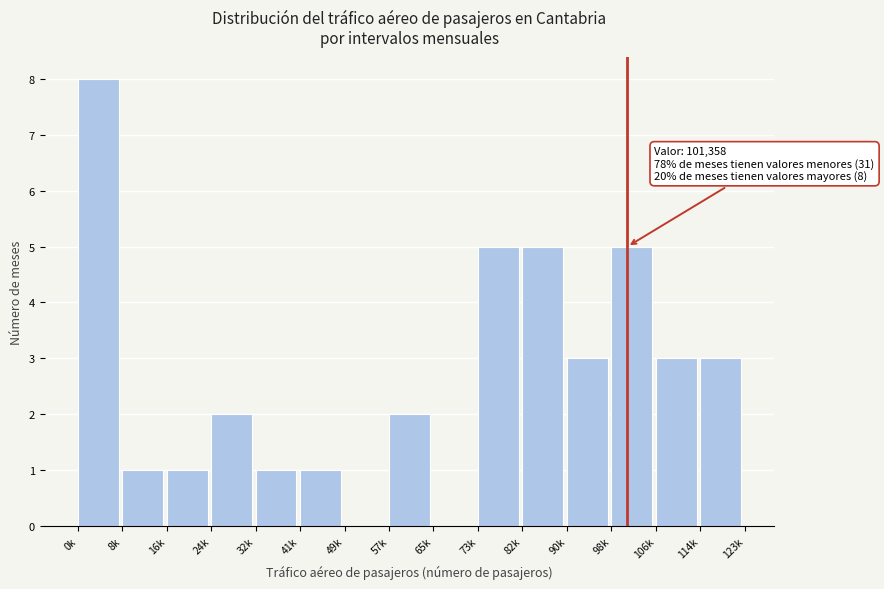

Reading left to right, transcribe all the data shown in this chart.

0k=8	8k=1	16k=1	24k=2	32k=1	41k=1	49k=0	57k=2	65k=0	73k=5	82k=5	90k=3	98k=5	106k=3	114k=3